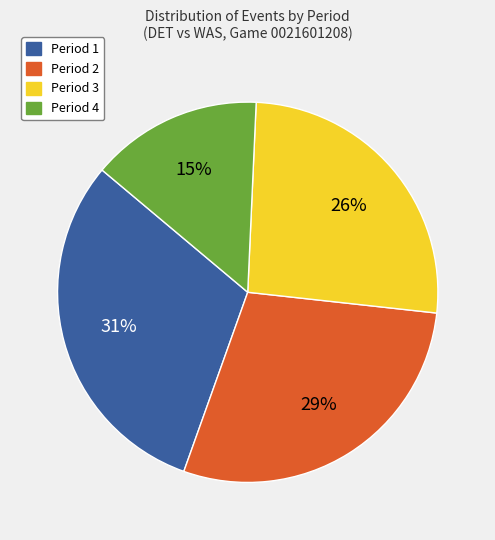

Does any single category account for the majority?

No